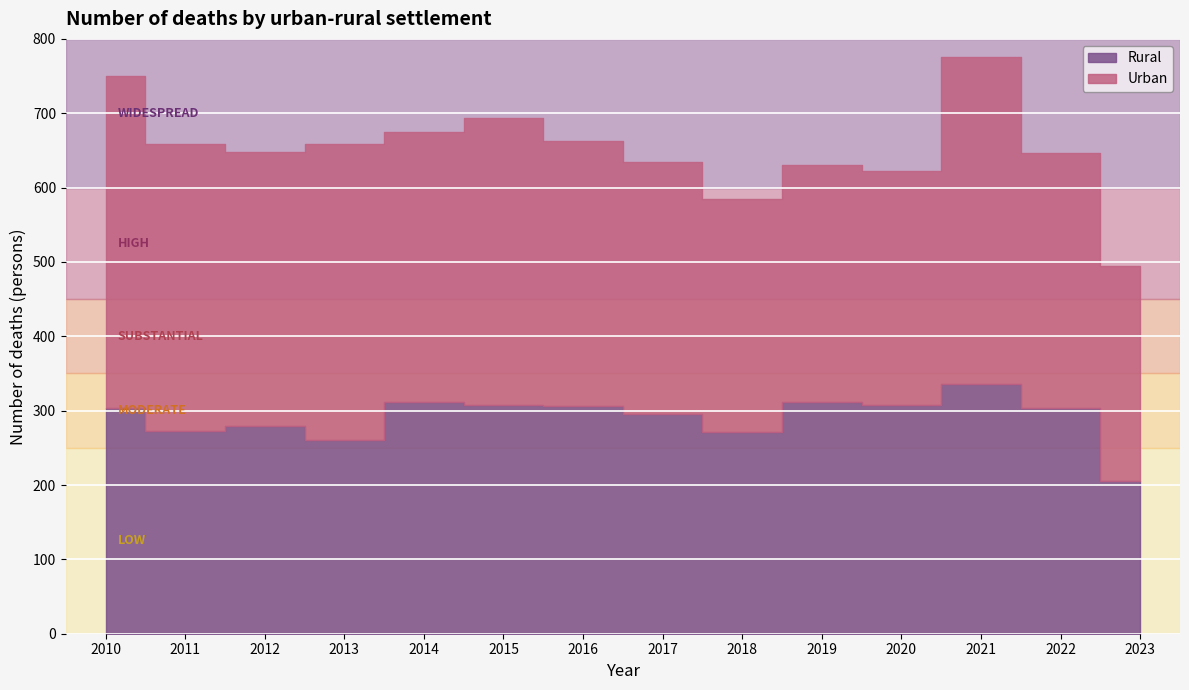

At which label does Rural first exceed 304?

2014